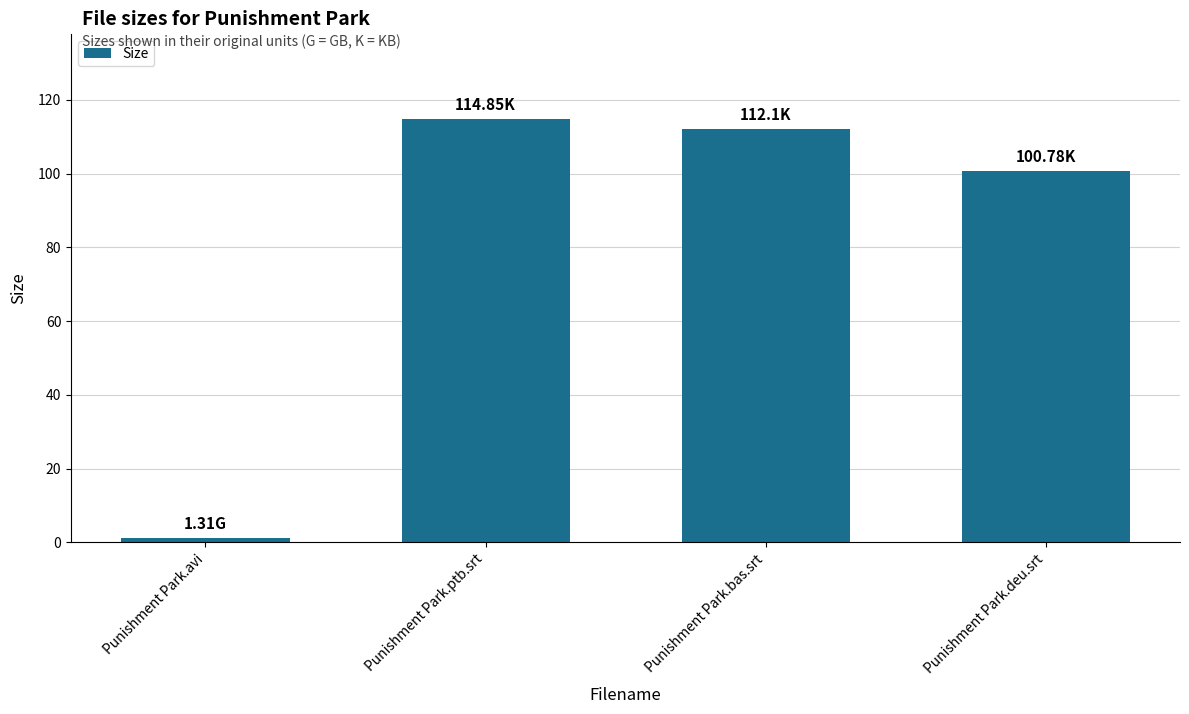

At which label does the data first exceed 112?

Punishment Park.ptb.srt